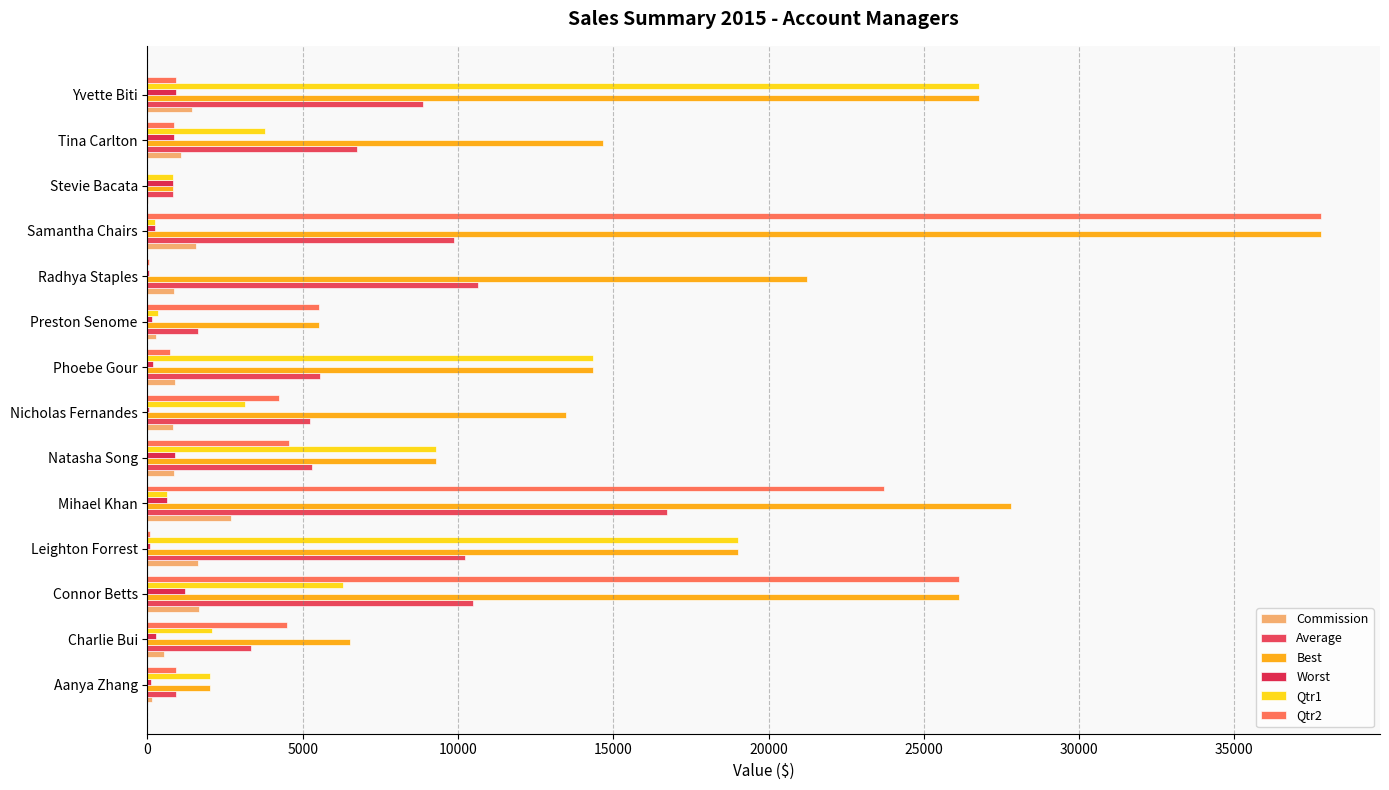

Which series has the largest range (max minus min)?

Qtr2